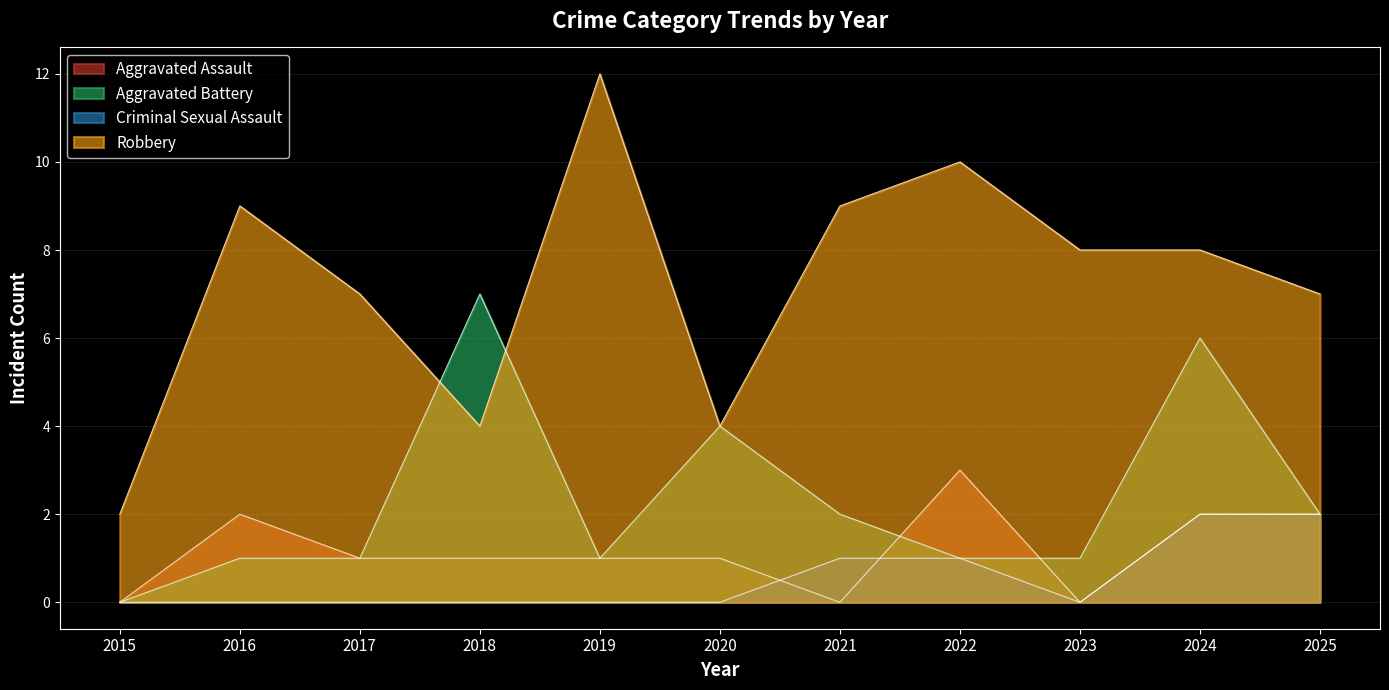

Does the chart have visible grid lines?

Yes